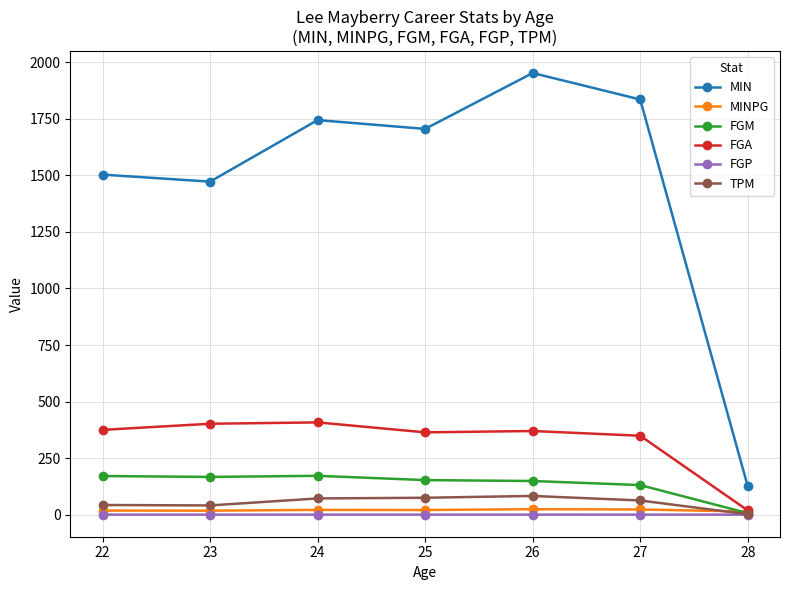

After their last crossing, which series has the higher values: MINPG or FGM?

MINPG